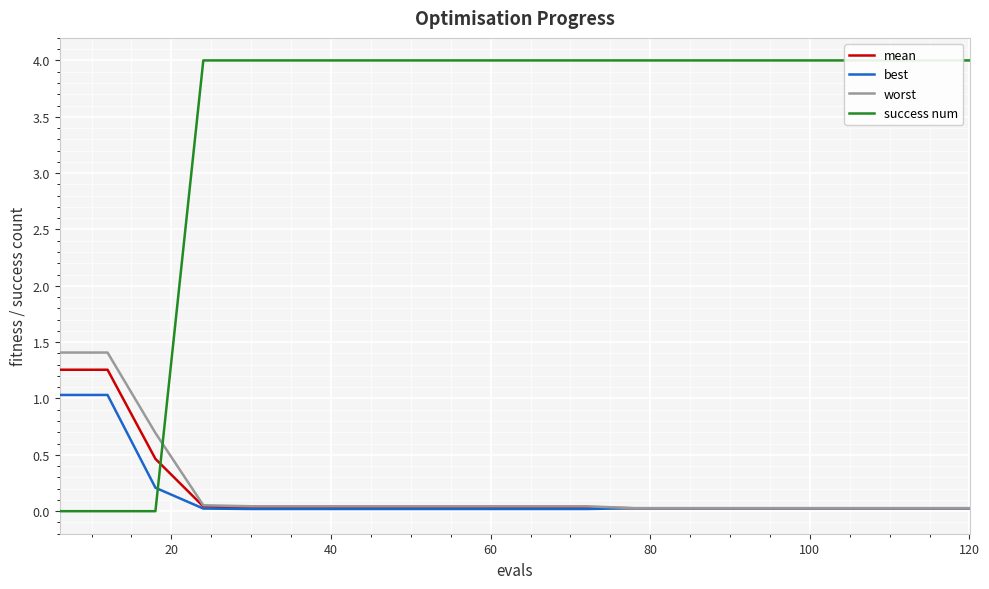

Which series has the widest spread of values?

success num